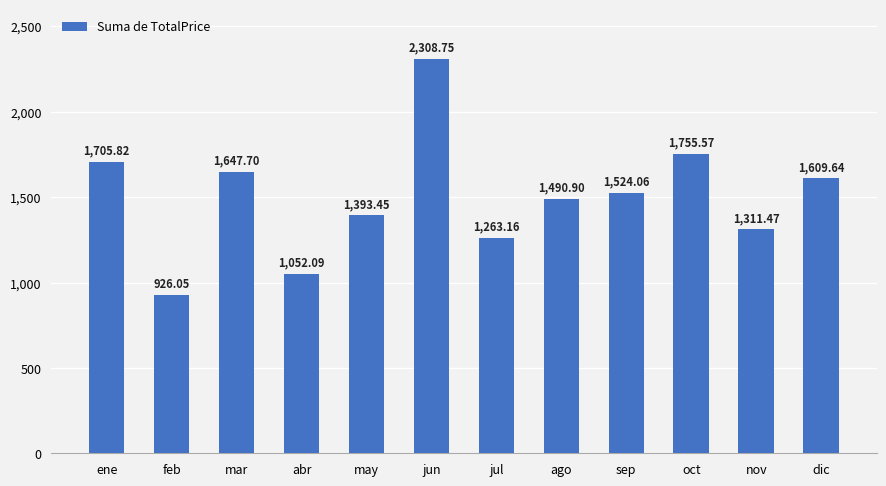

What is the greatest value displayed?

2308.8